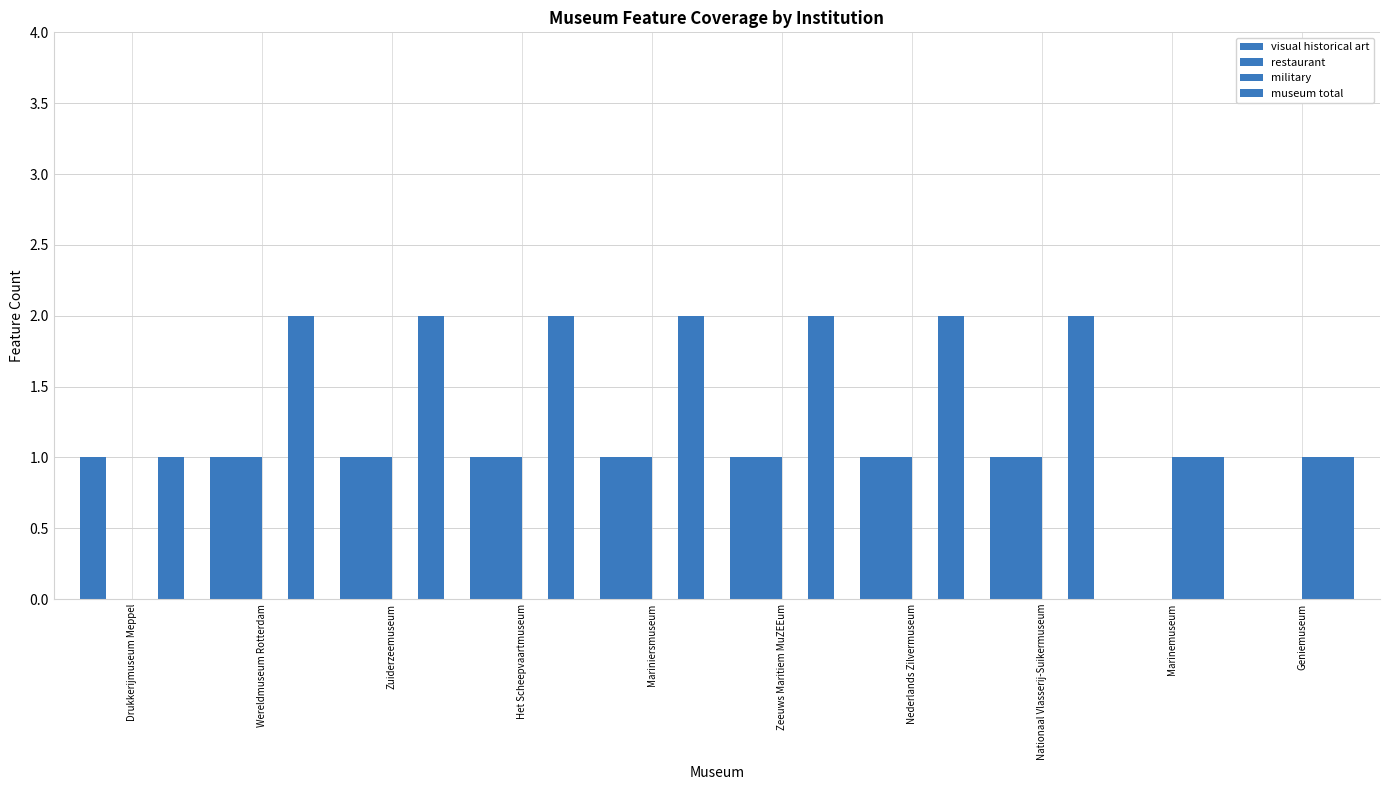

At which label is military closest to 0?

Drukkerijmuseum Meppel